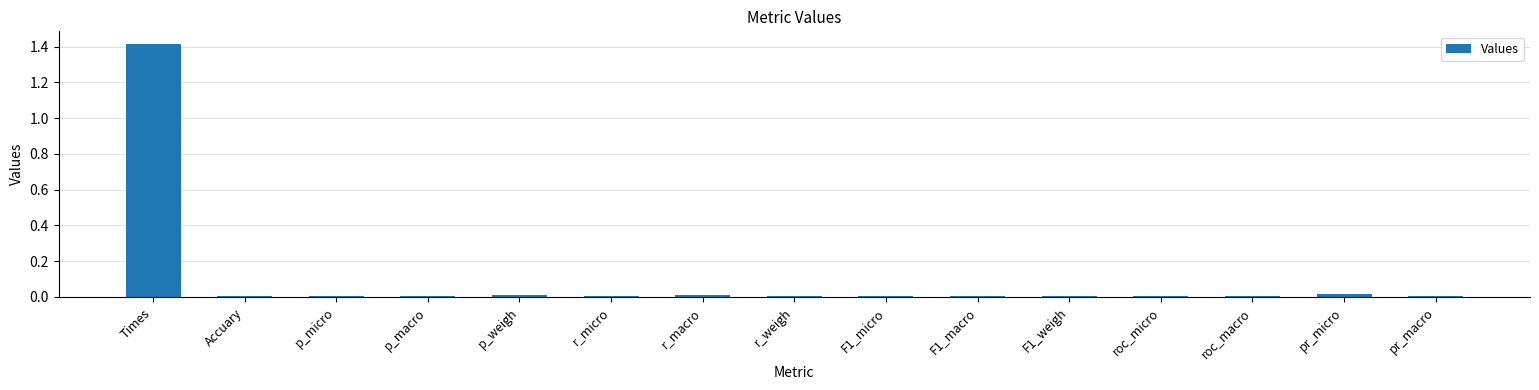

The chart shows a value of 0.0 at F1_micro. True or false?

True